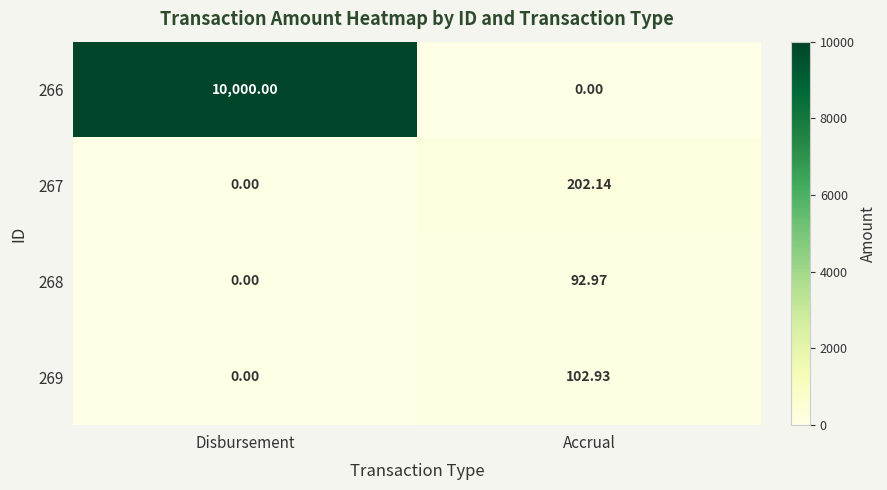

List the labels in order of 269 value, largest first.

Accrual, Disbursement